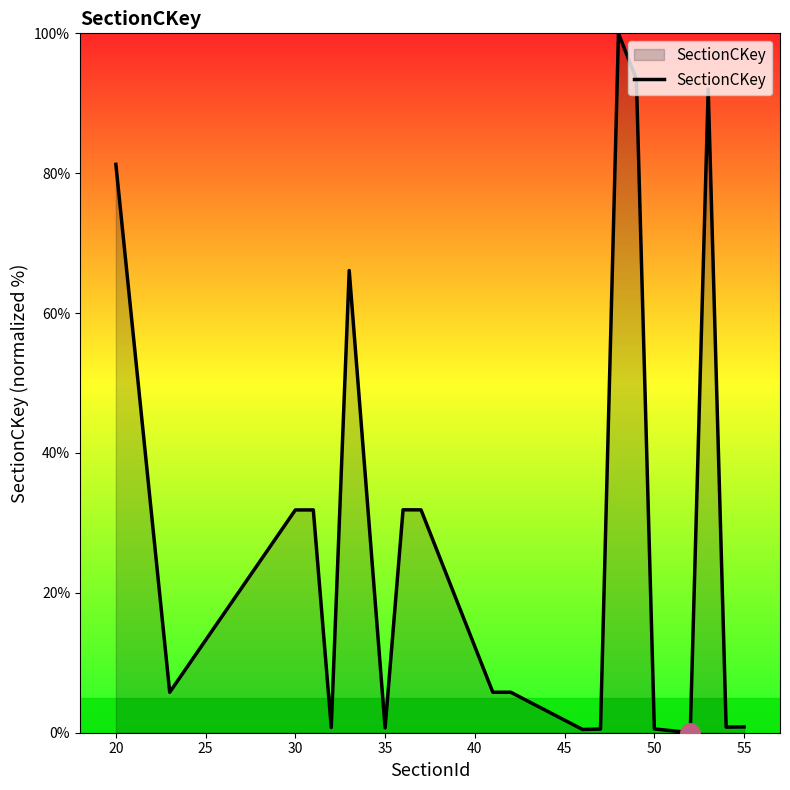

What is the greatest value displayed?

100.0